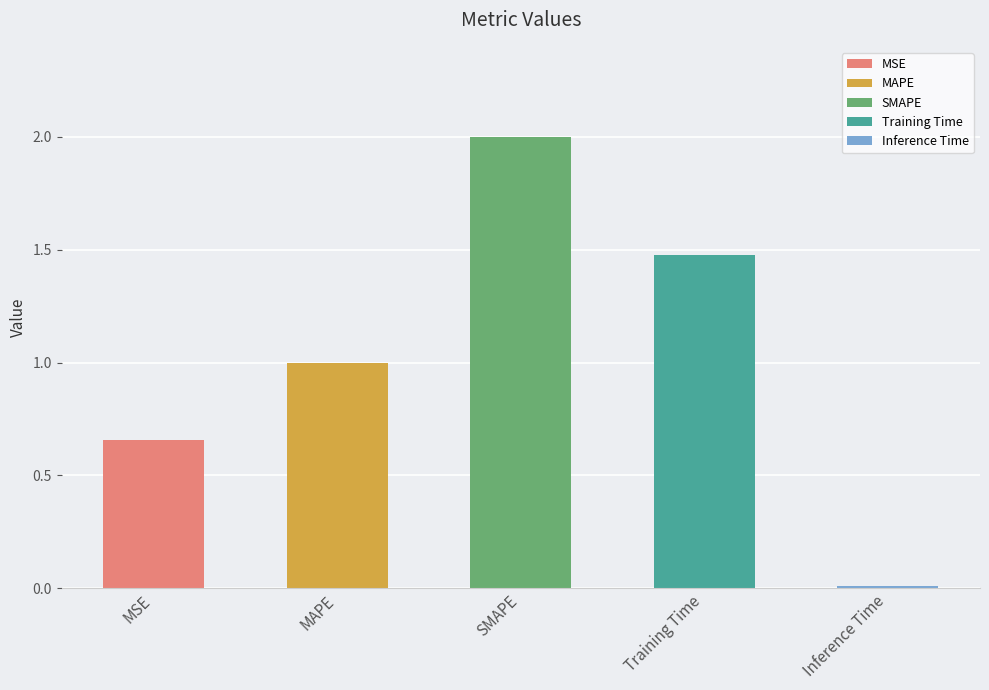

How many data points does each series have?

5